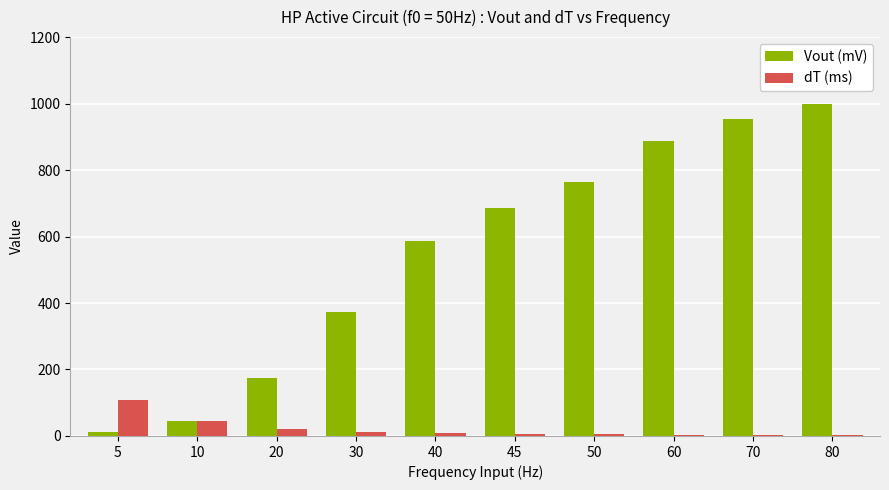

How many groups of bars are there?

10